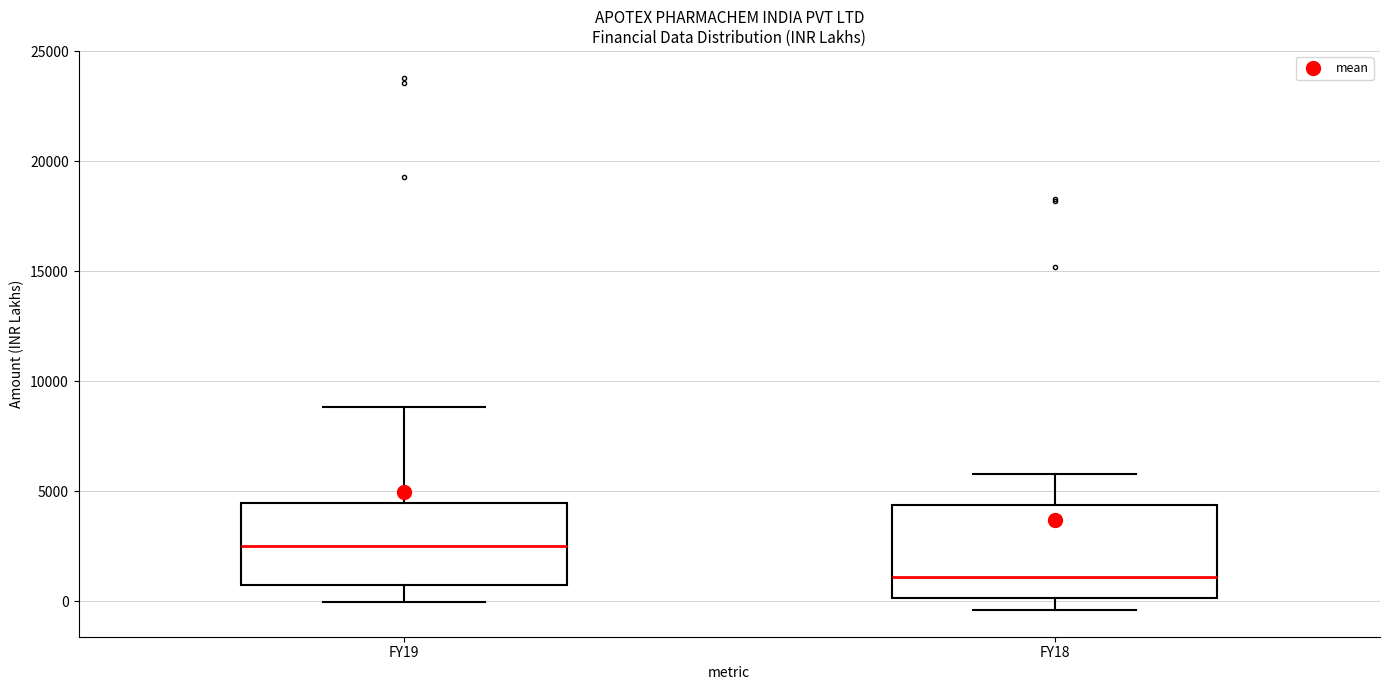

Where does the lower whisker of the box for FY19 end on the y-axis? The values are not printed on the chart, so give them approximately, as read against the axis.

0